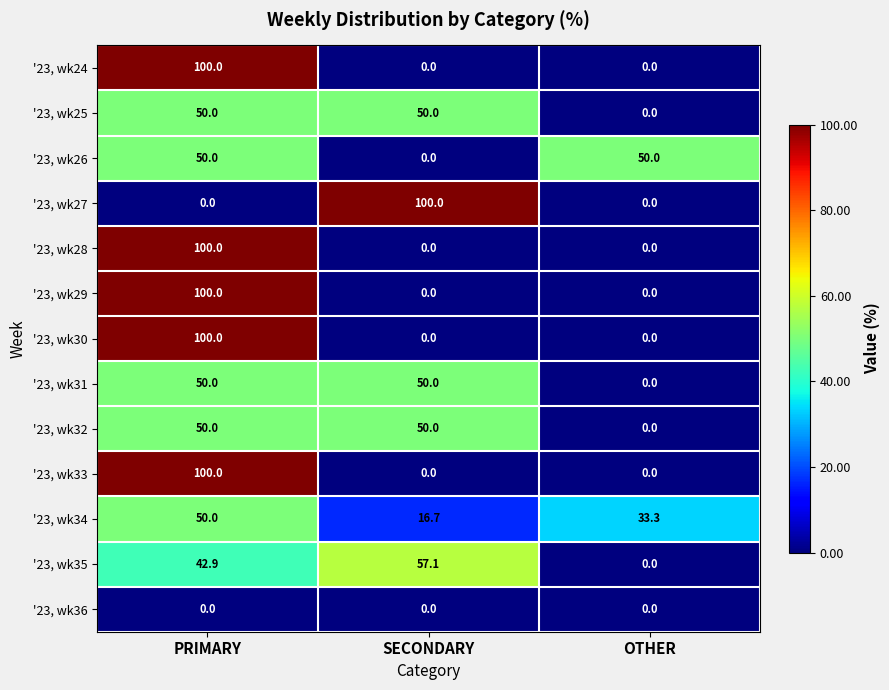

The '23, wk25 series shows 50.0 at SECONDARY. True or false?

True